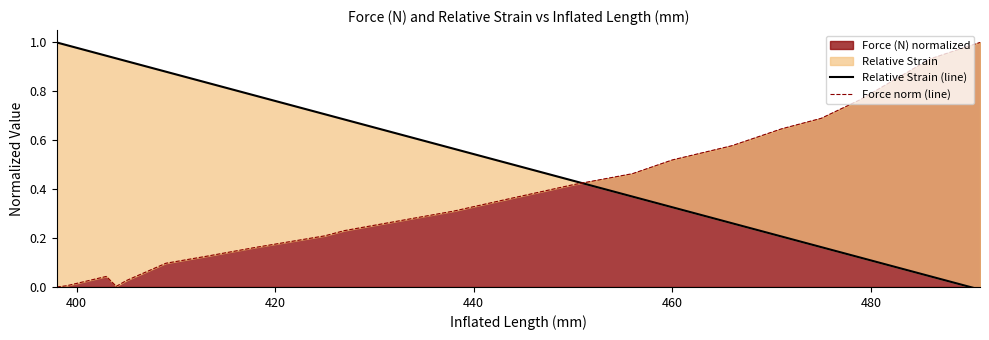

What is the highest value of the Force (N) normalized series?

1.0